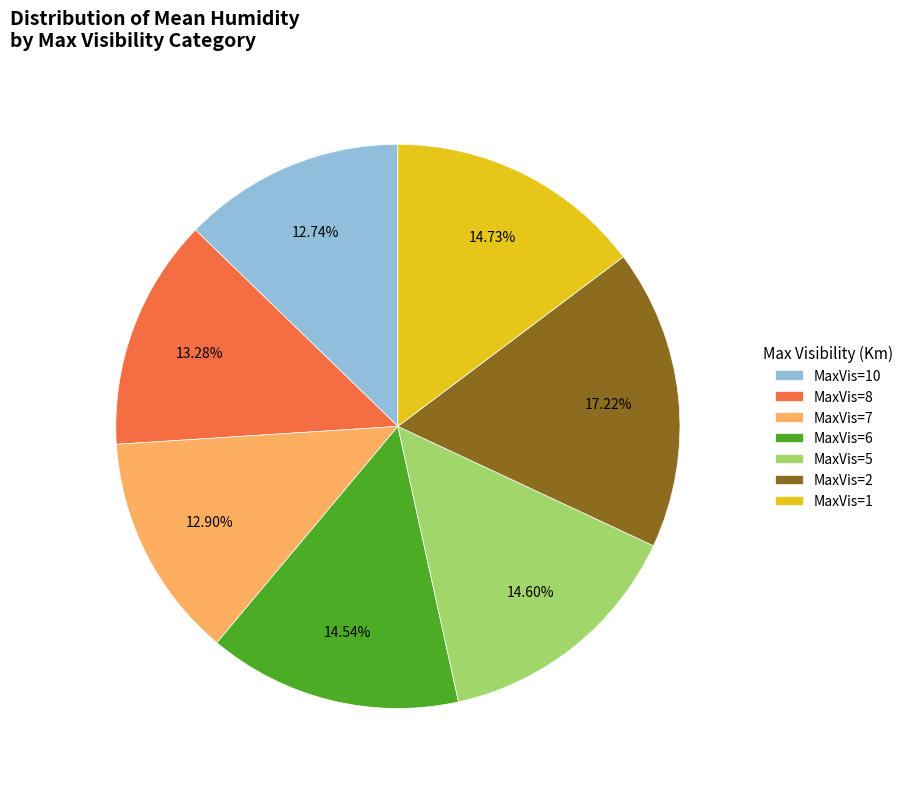

What is the ratio of the value at MaxVis=6 to the value at MaxVis=8?

1.1